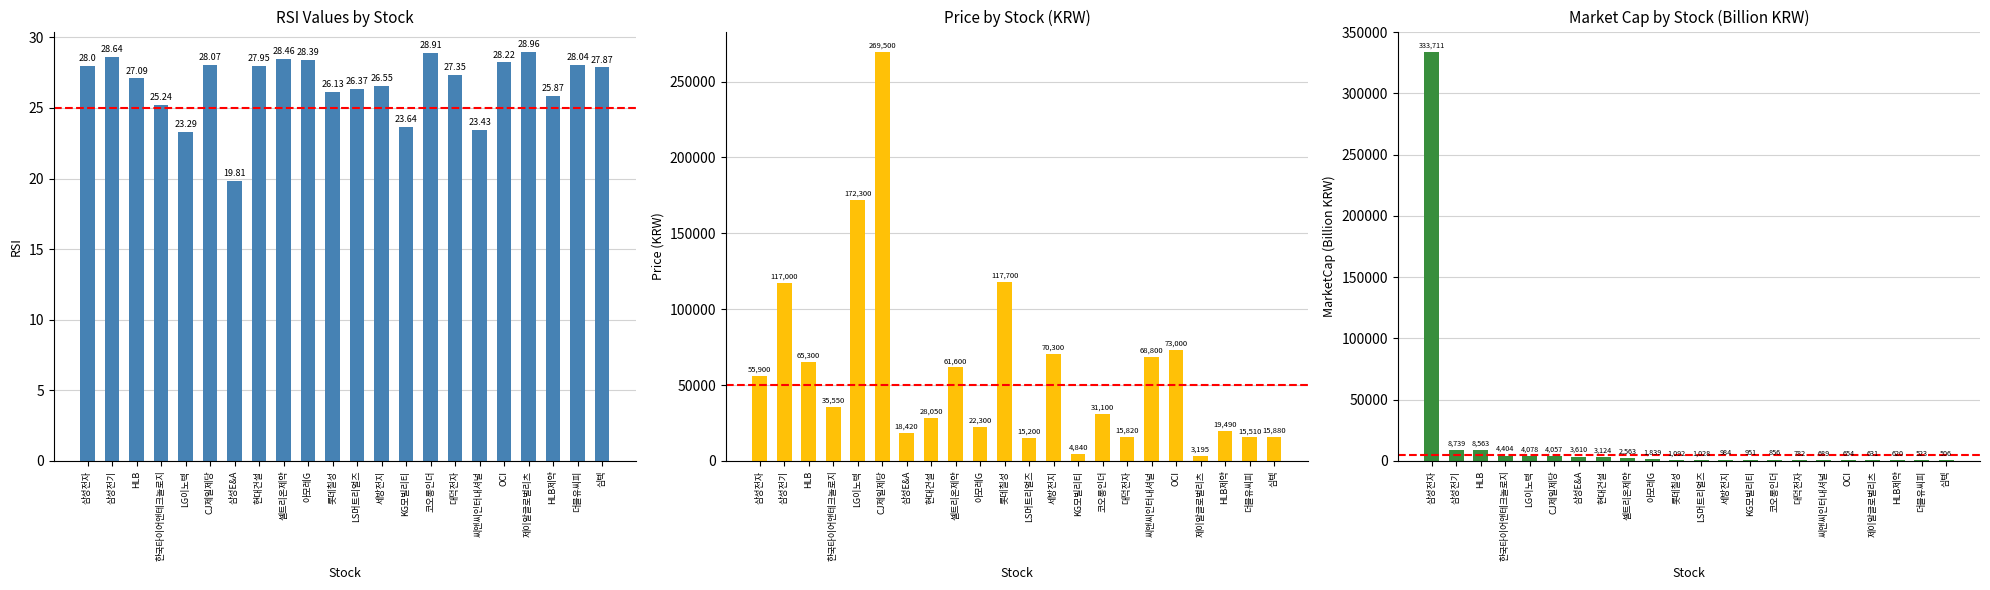

At which category is the sum across all series the highest?

삼성전자